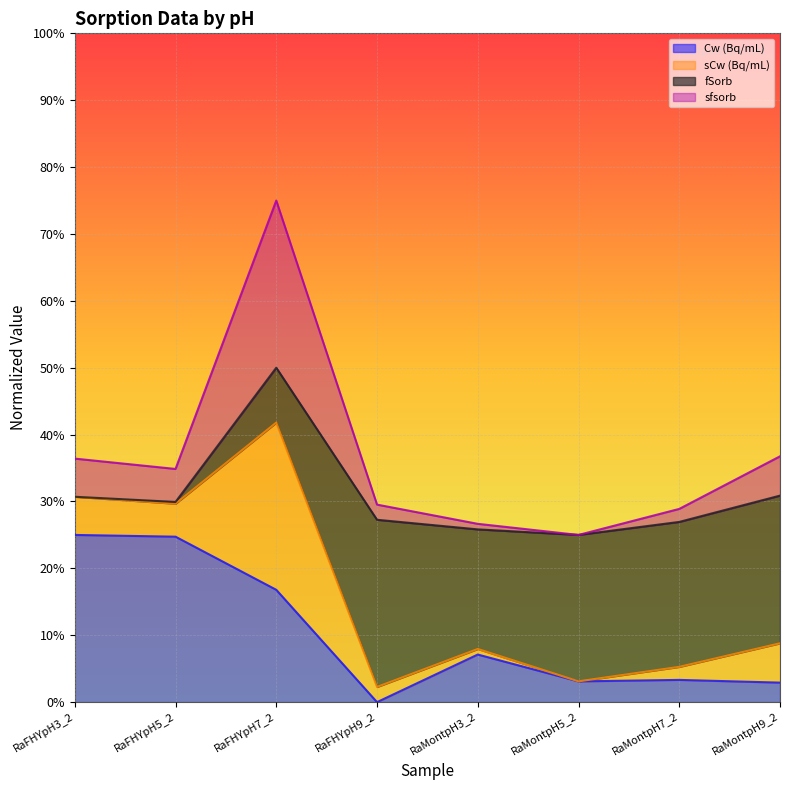

Does the chart display data point markers on the line(s)?

No